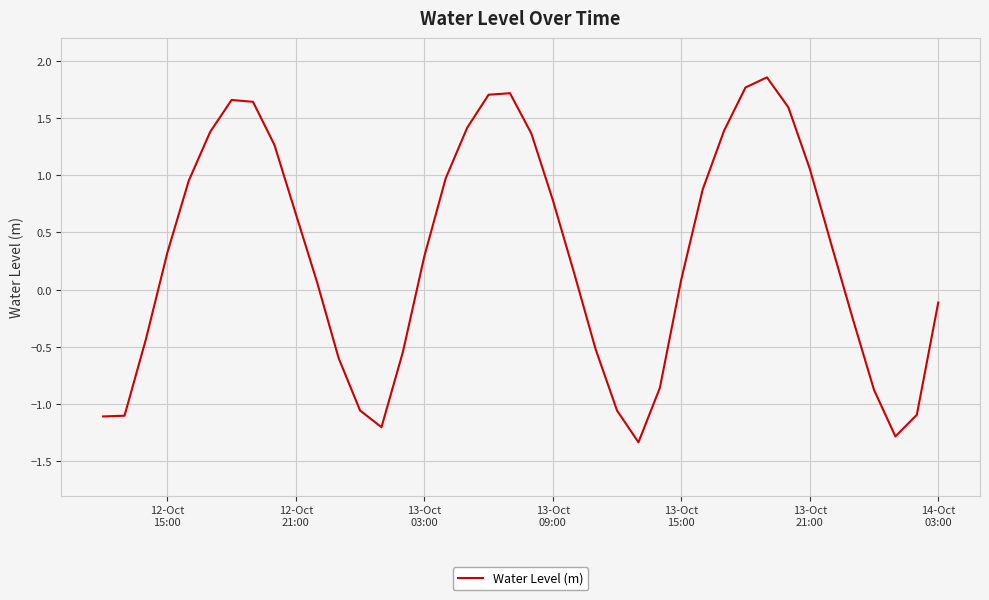

What is the difference between the maximum and minimum values?

3.2